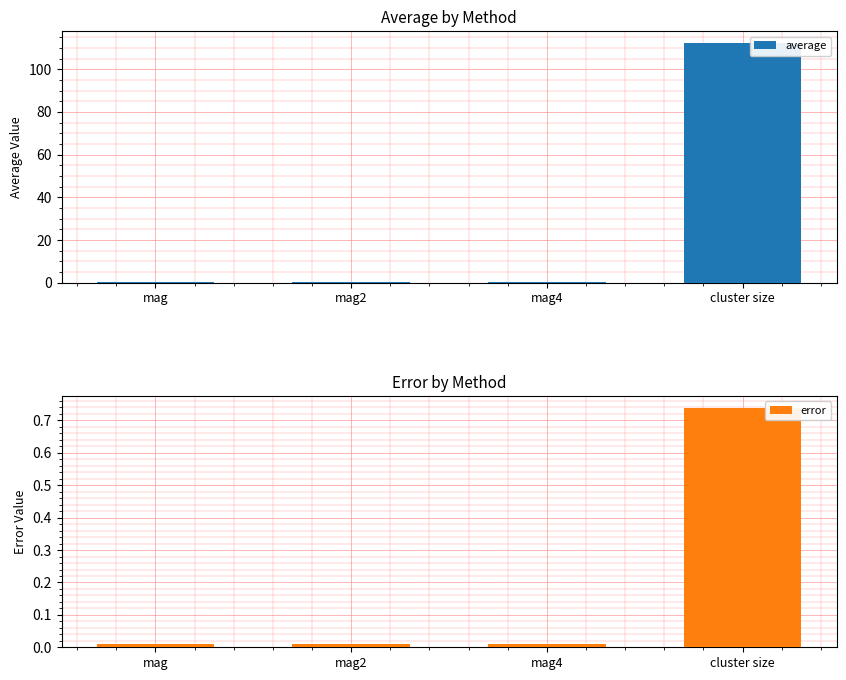

Which series has the widest spread of values?

average